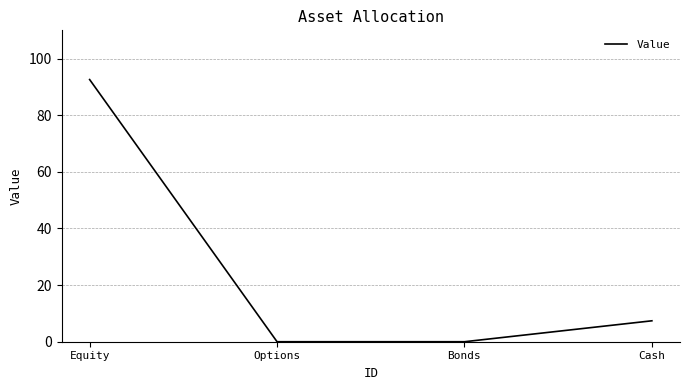

Reading left to right, list all the values displayed in this chart.

92.6	0.0	0.0	7.4